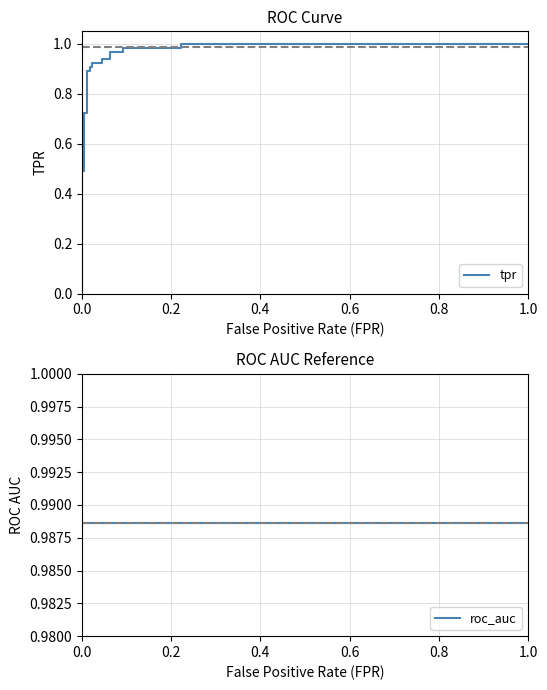

After their last crossing, which series has the higher values: tpr or roc_auc?

tpr